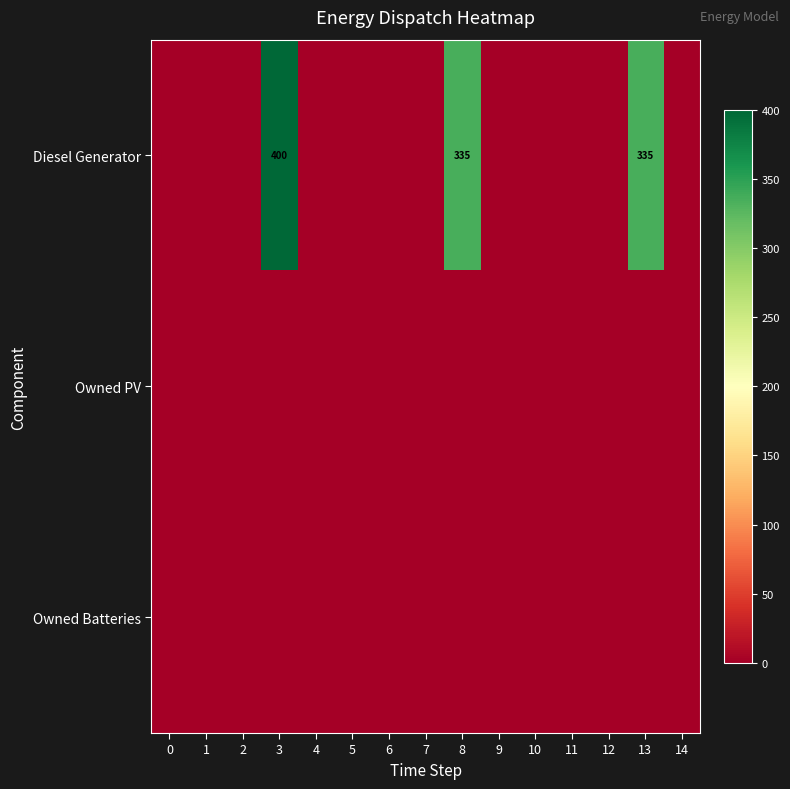

What is the greatest value displayed?

400